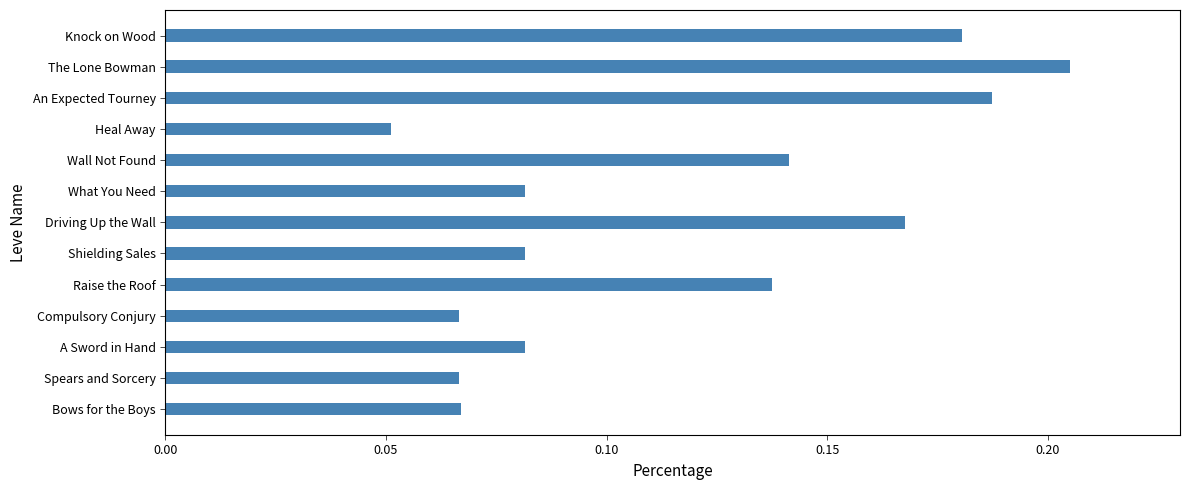

True or false: the data shows 0.1 at Knock on Wood.

False